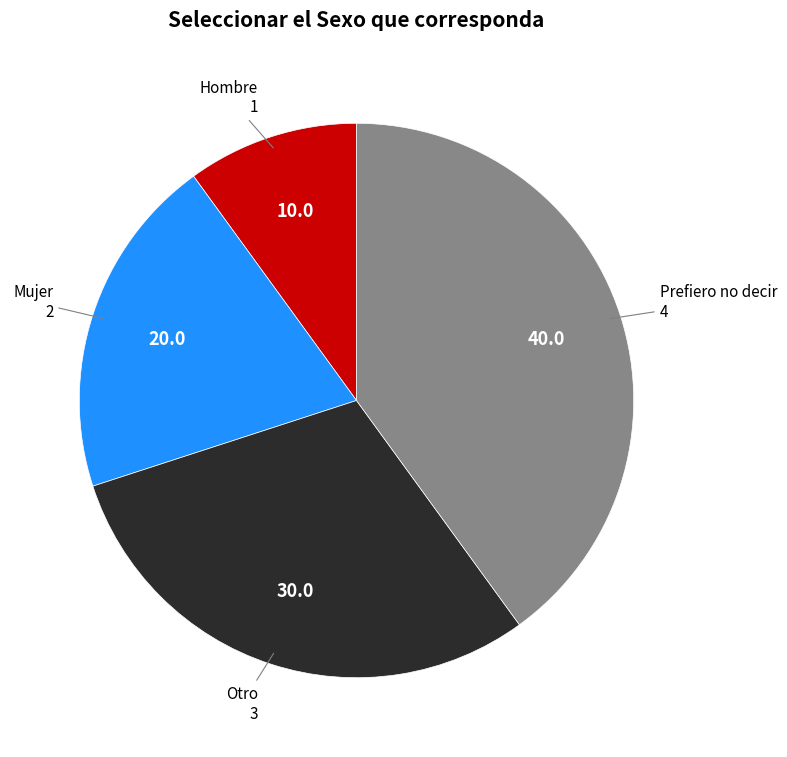

Which has a higher value, Prefiero no decir or Hombre?

Prefiero no decir